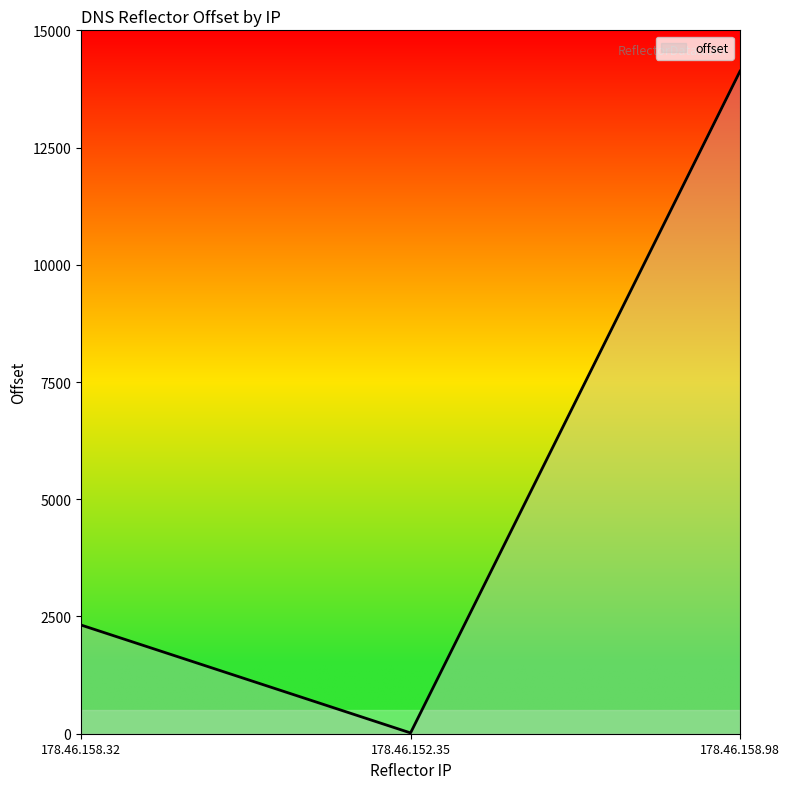

At which label is the value closest to 7073?

178.46.158.32